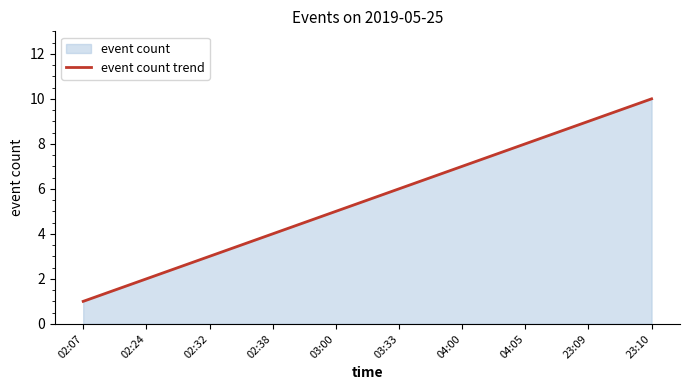

What is the smallest value displayed?

1